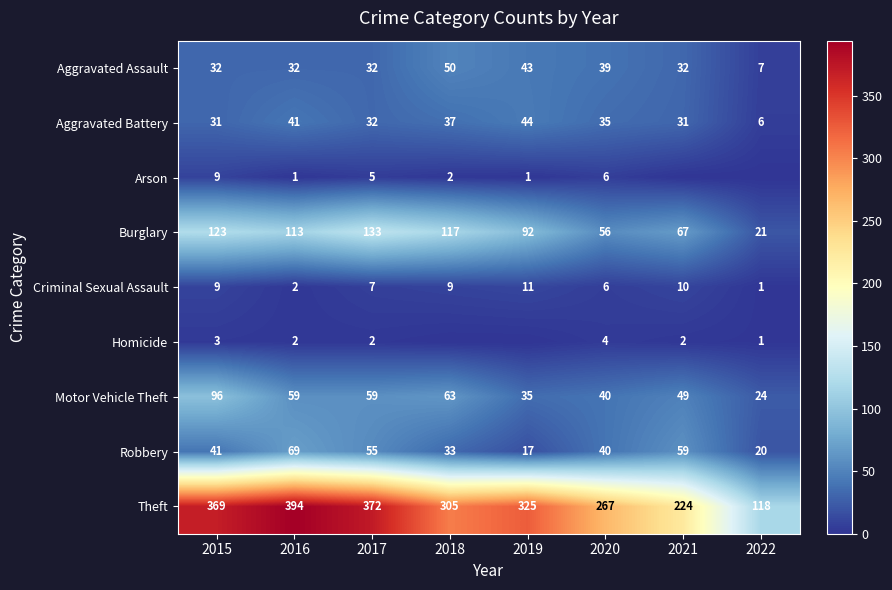

What is the spread (max minus min) of values at 2015?

366